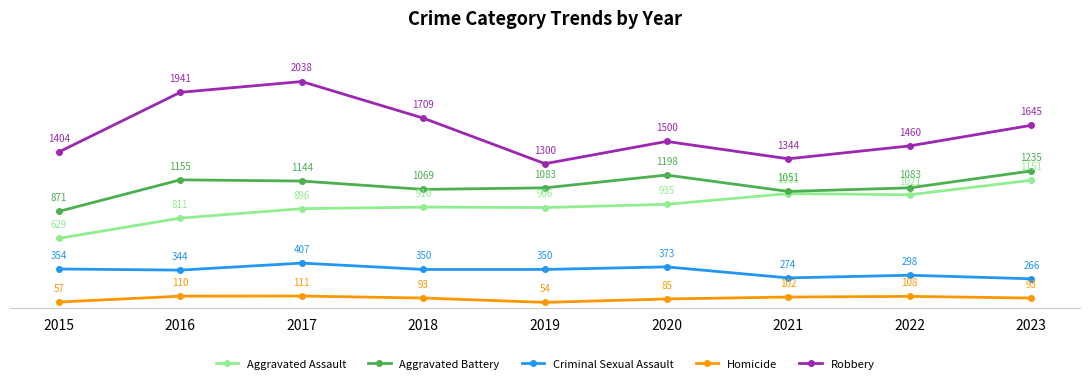

Rank the categories by Robbery value from highest to lowest.

2017, 2016, 2018, 2023, 2020, 2022, 2015, 2021, 2019